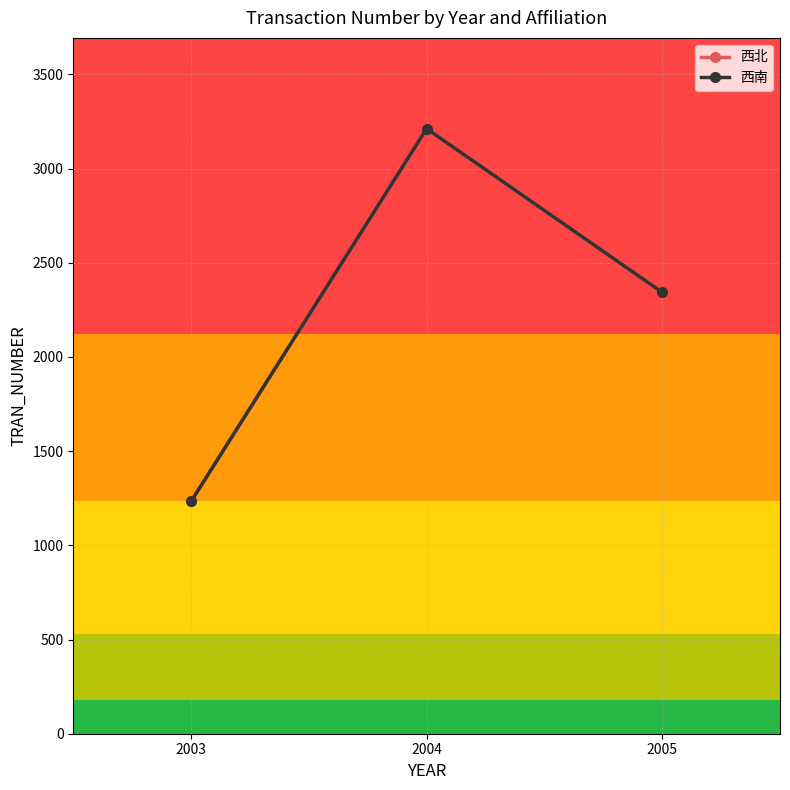

Is this an area chart (filled region under the line)?

No